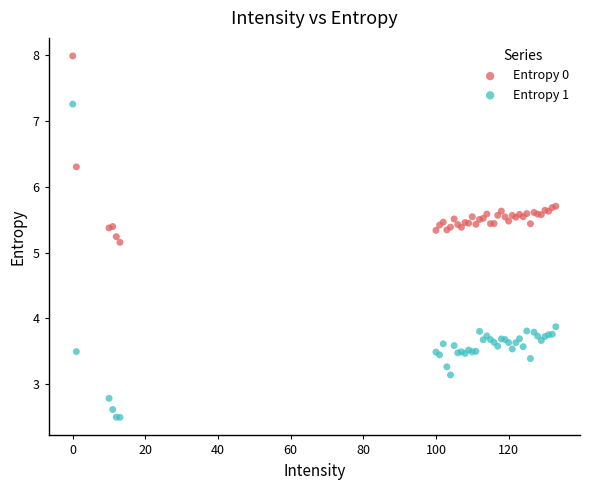

Across all series, what Y value is closest to 5?

5.2